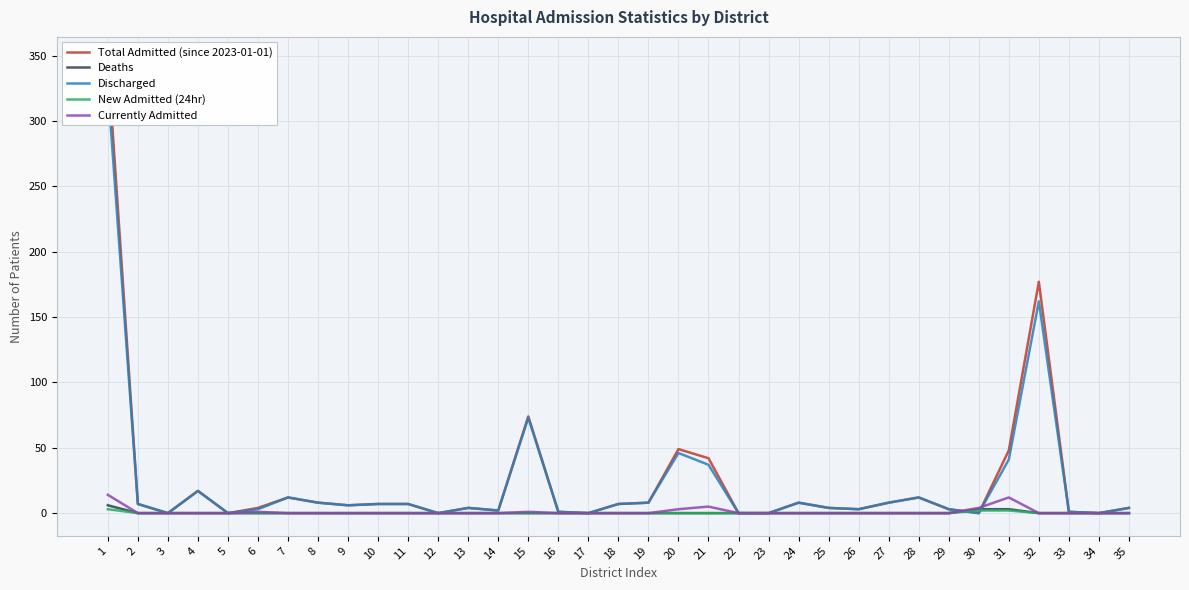

Which series has the largest total across all categories?

Total Admitted (since 2023-01-01)